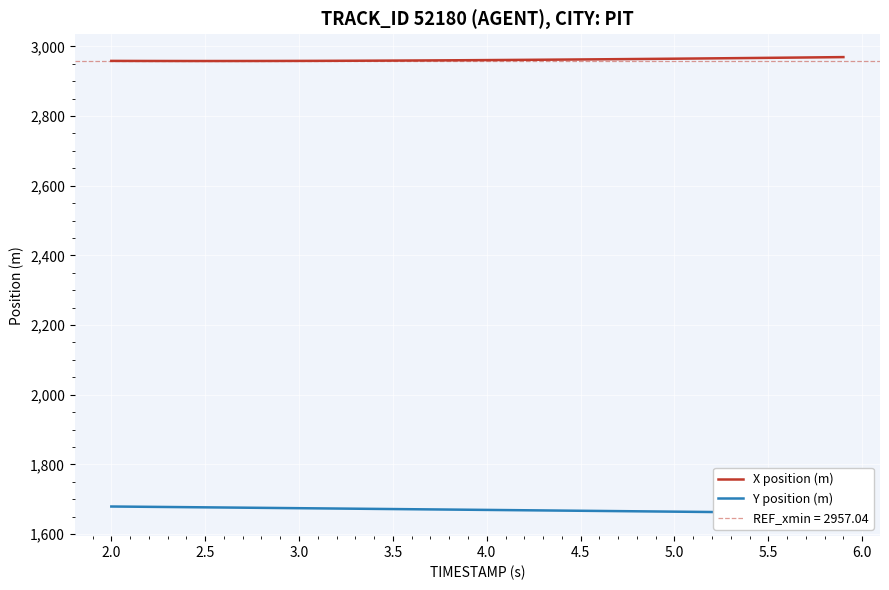

What is the difference between the second highest and minimum values in the X position (m) series?

10.7